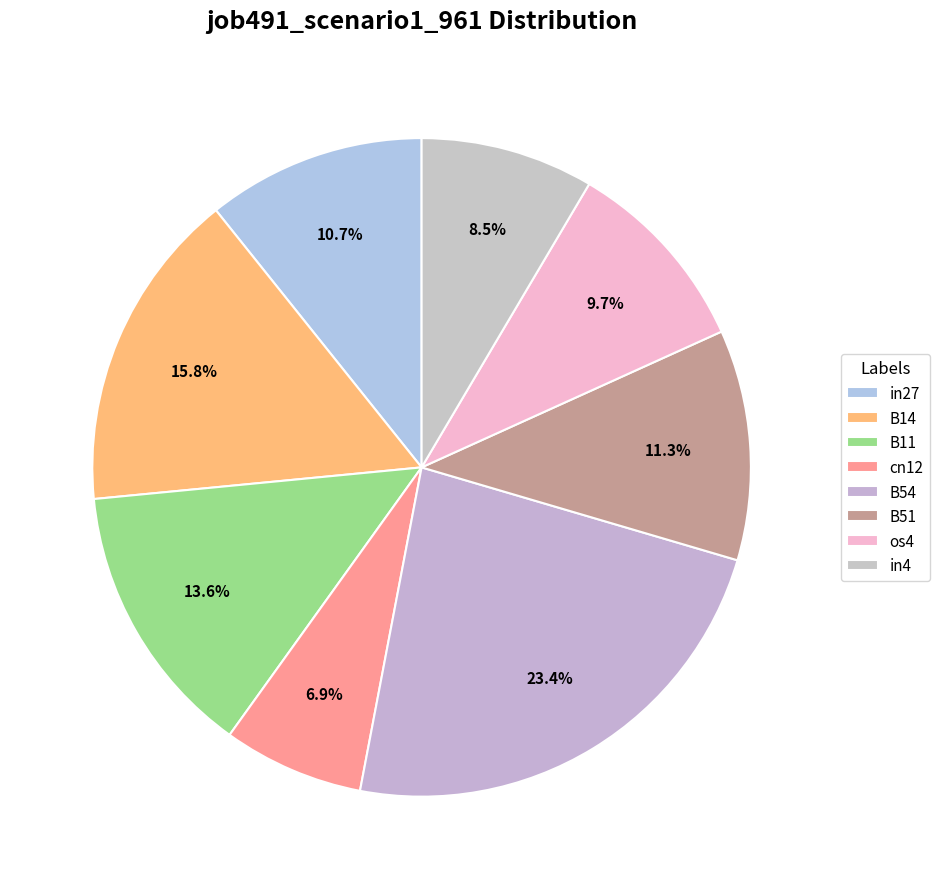

Which has a higher value, B54 or cn12?

B54